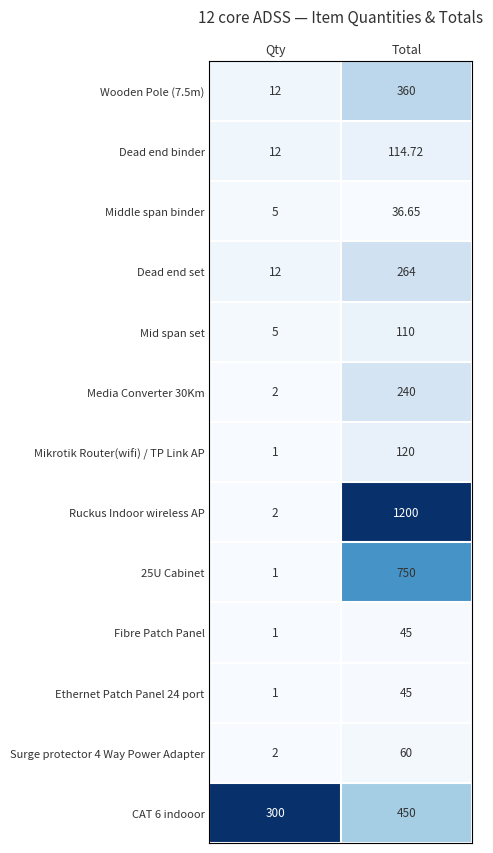

Which series has the largest total across all categories?

Ruckus Indoor wireless AP